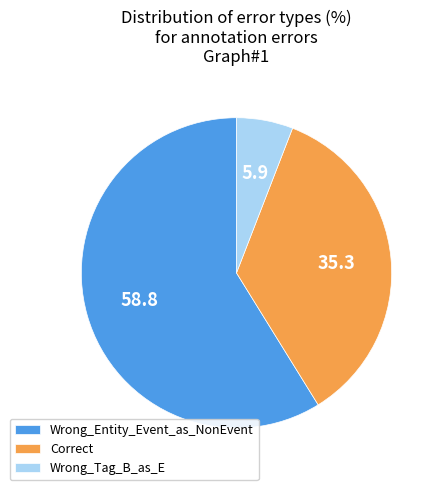

Which category has the smallest portion of the pie?

Wrong_Tag_B_as_E